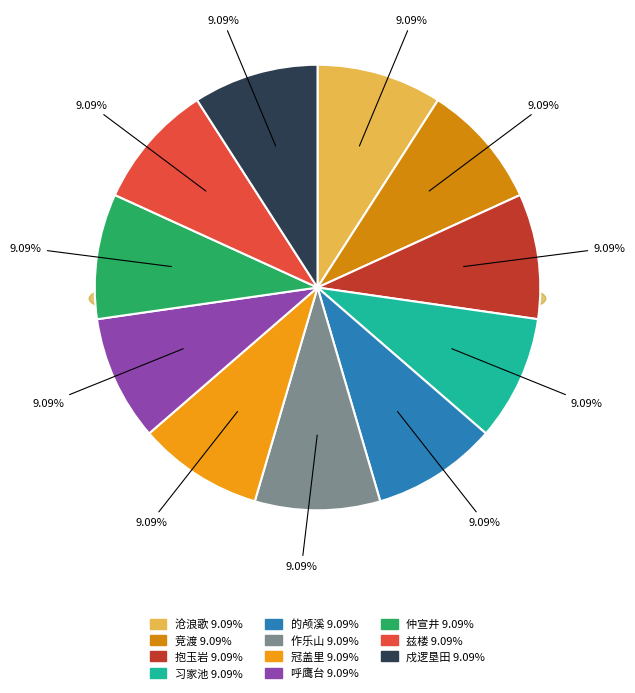

What percentage do 襄阳咏史 其三十九 兹楼 and 襄阳咏史 其三 戍逻垦田 together represent?

18.2%